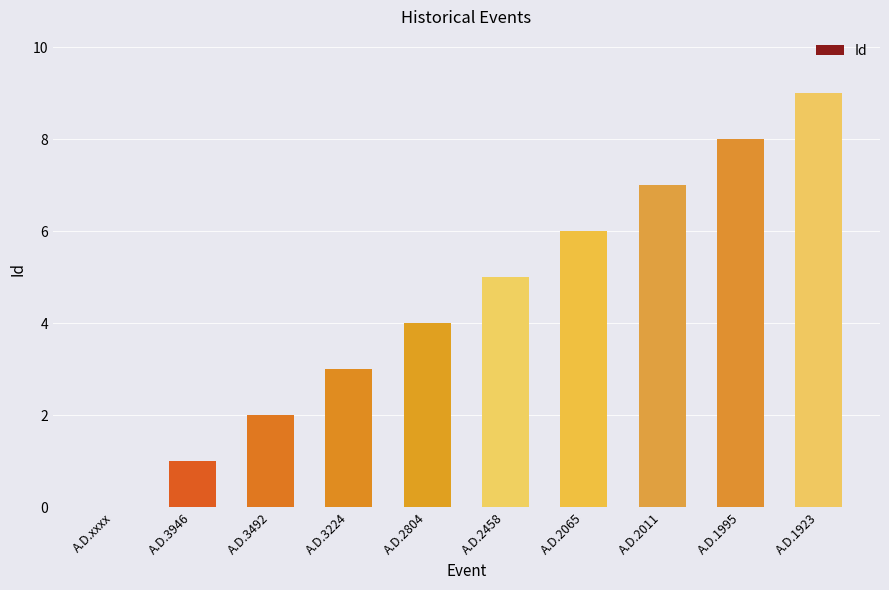

Is it true that the value at A.D.1995 is 8?

True